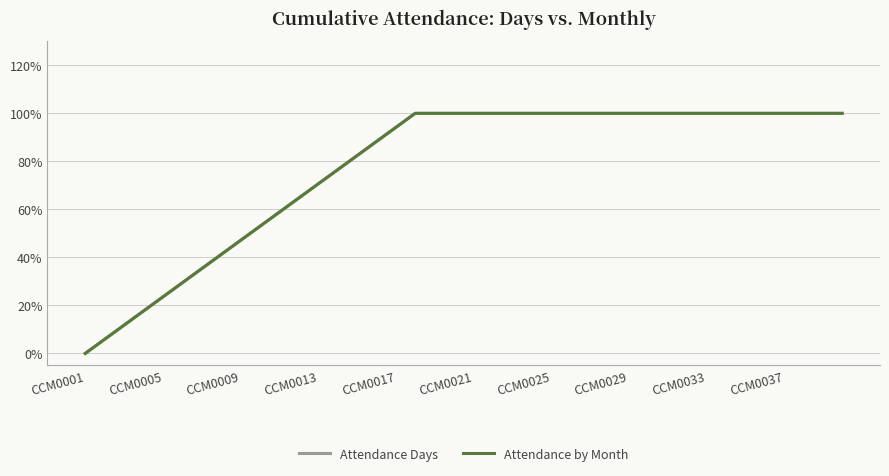

Reading left to right, what are all the values shown in this chart?

Attendance Days: 0.0	5.9	11.8	17.6	23.5	29.4	35.3	41.2	47.1	52.9	58.8	64.7	70.6	76.5	82.4	88.2	94.1	100.0	100.0	100.0	100.0	100.0	100.0	100.0	100.0	100.0	100.0	100.0	100.0	100.0	100.0	100.0	100.0	100.0	100.0	100.0	100.0	100.0	100.0	100.0
Attendance by Month: 0.0	5.9	11.8	17.6	23.5	29.4	35.3	41.2	47.1	52.9	58.8	64.7	70.6	76.5	82.4	88.2	94.1	100.0	100.0	100.0	100.0	100.0	100.0	100.0	100.0	100.0	100.0	100.0	100.0	100.0	100.0	100.0	100.0	100.0	100.0	100.0	100.0	100.0	100.0	100.0